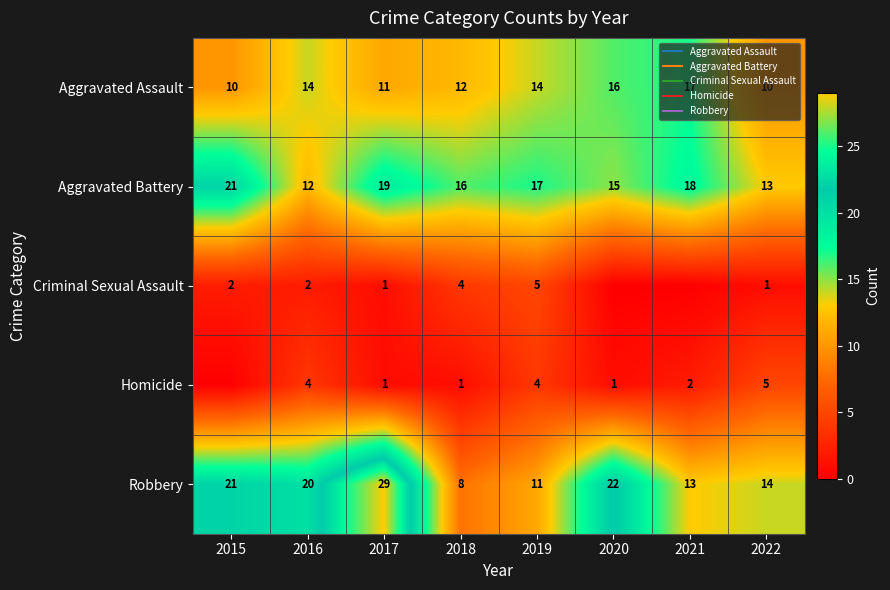

How many data points in Robbery are above 20?

3